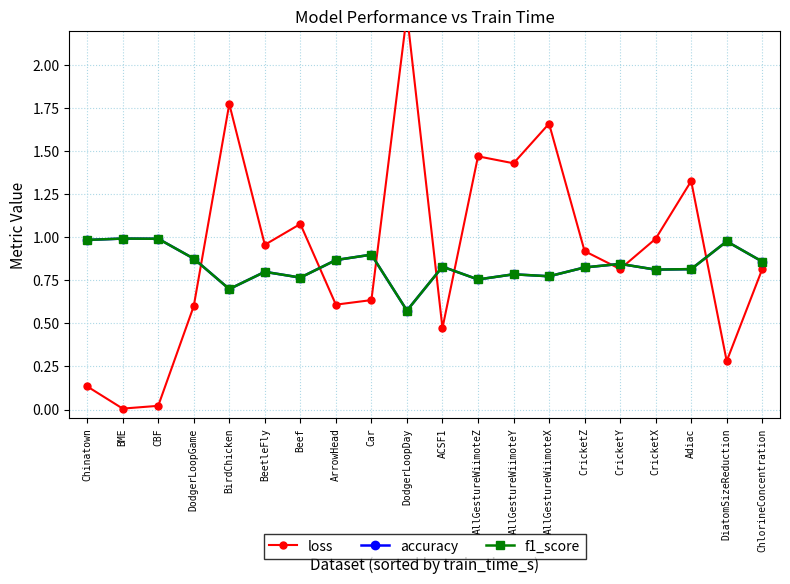

How many intersections are there between accuracy and loss?

8